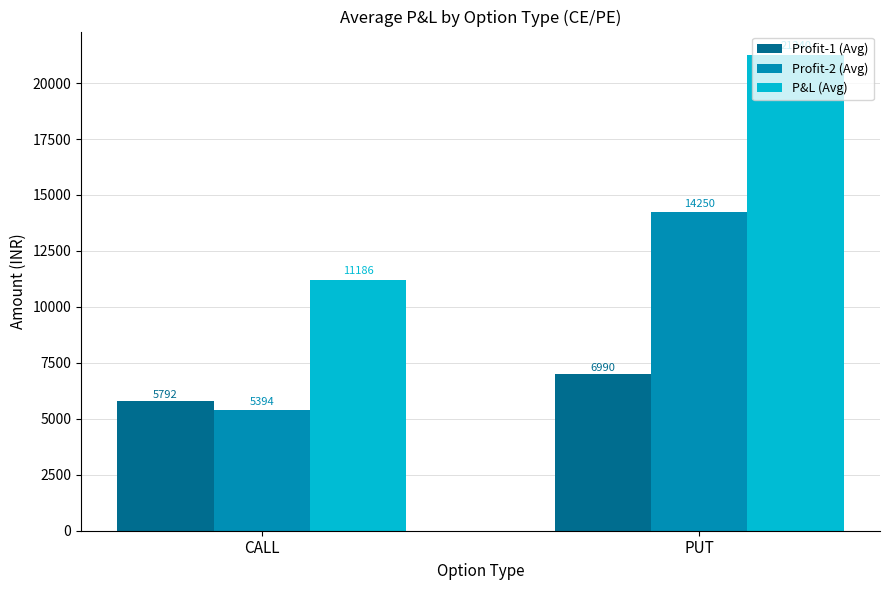

The Profit-1 (Avg) series shows 8367.6 at CALL. True or false?

False